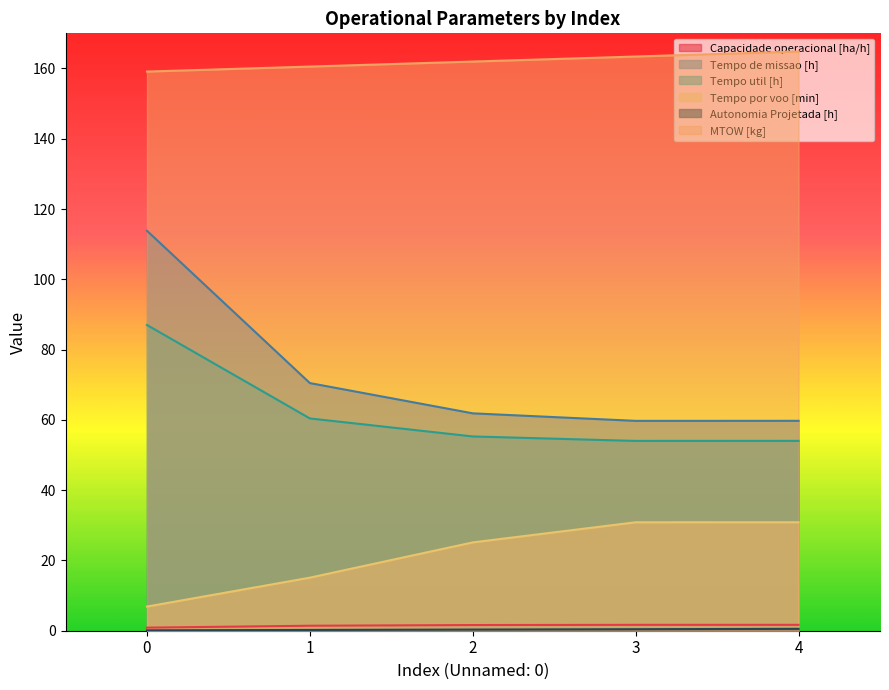

Read the Capacidade operacional [ha/h] value at 3.

1.7